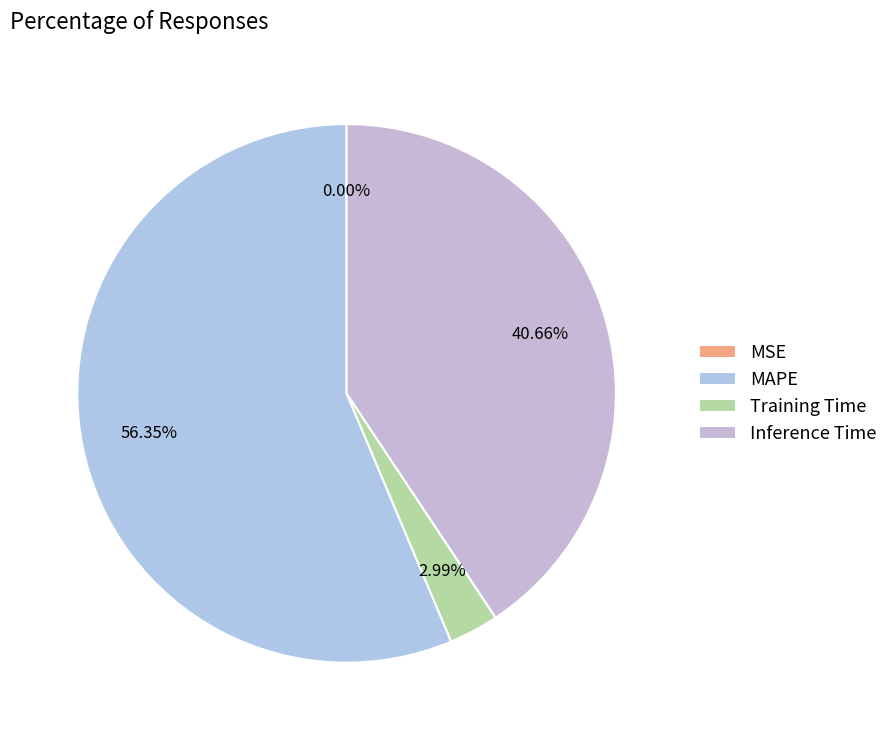

To the nearest percent, what percentage of the pie is Inference Time?

41%